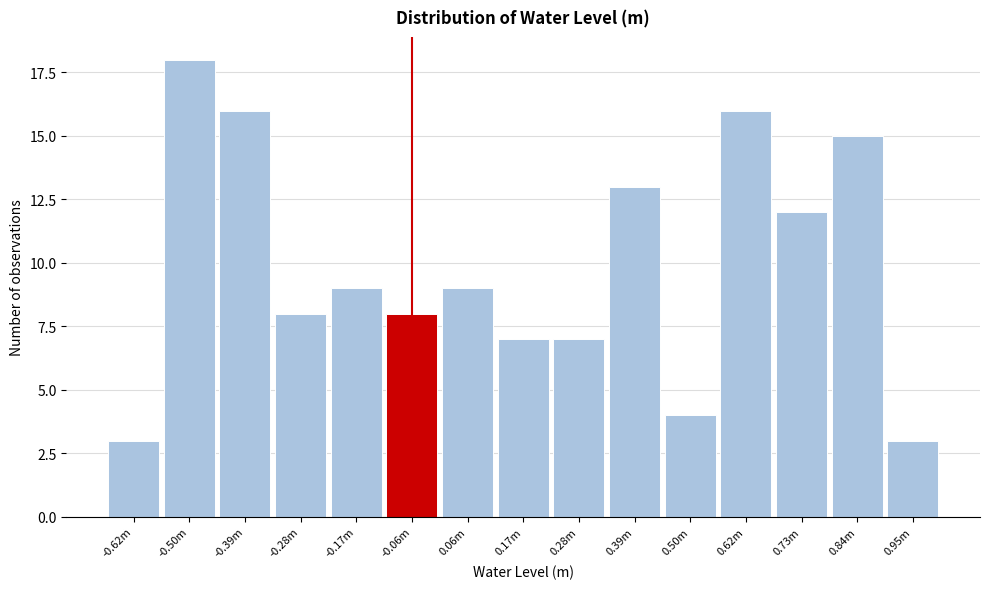

Reading left to right, what are all the values shown in this chart?

-0.62m=3	-0.50m=18	-0.39m=16	-0.28m=8	-0.17m=9	-0.06m=8	0.06m=9	0.17m=7	0.28m=7	0.39m=13	0.50m=4	0.62m=16	0.73m=12	0.84m=15	0.95m=3